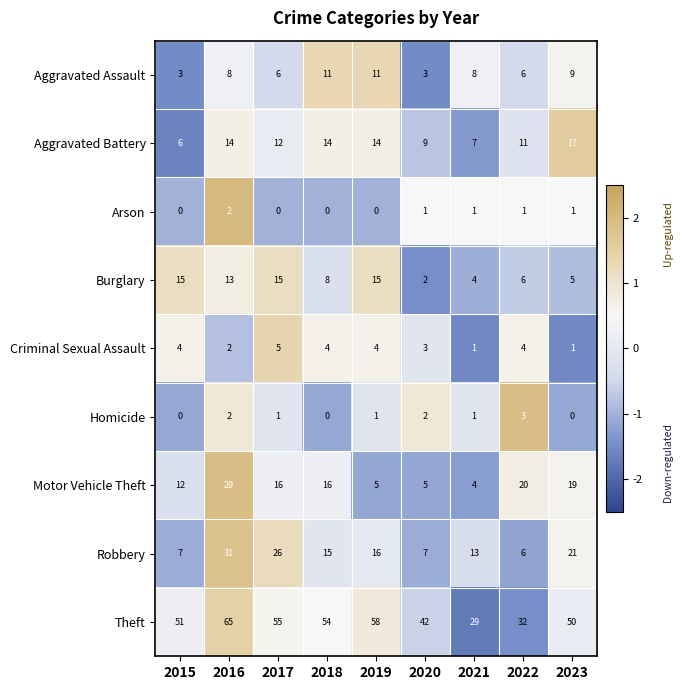

What is the minimum value shown in the chart?

0